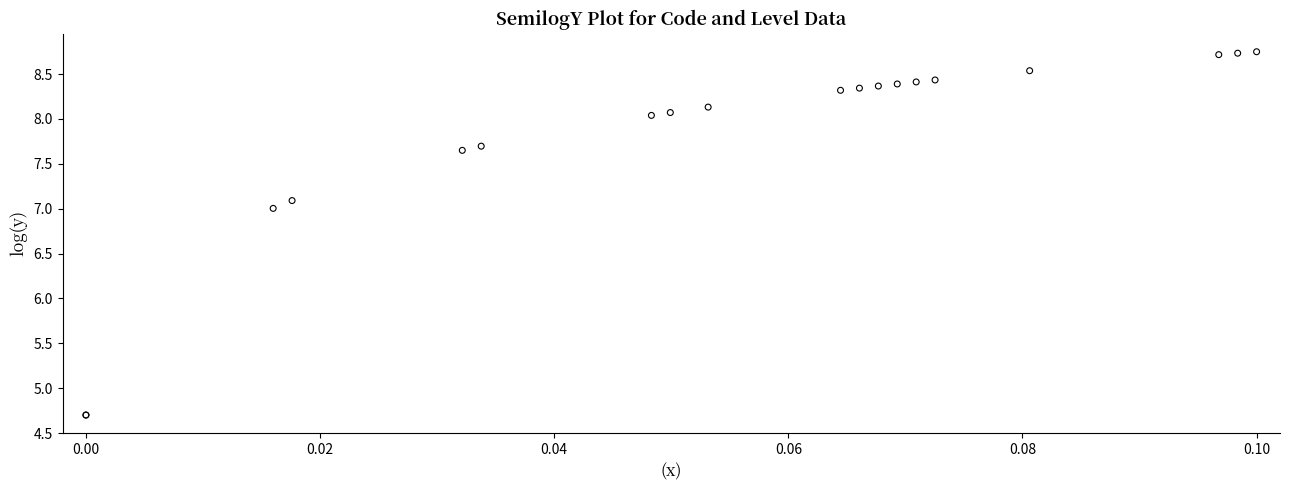

What Y value in the scatter plot is closest to 6?

7.0